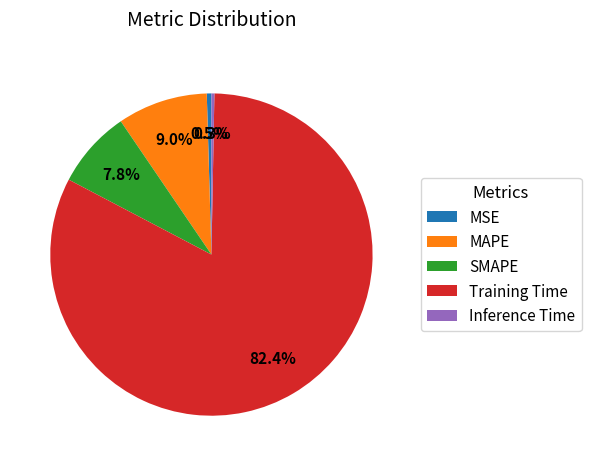

What is the majority slice?

Training Time